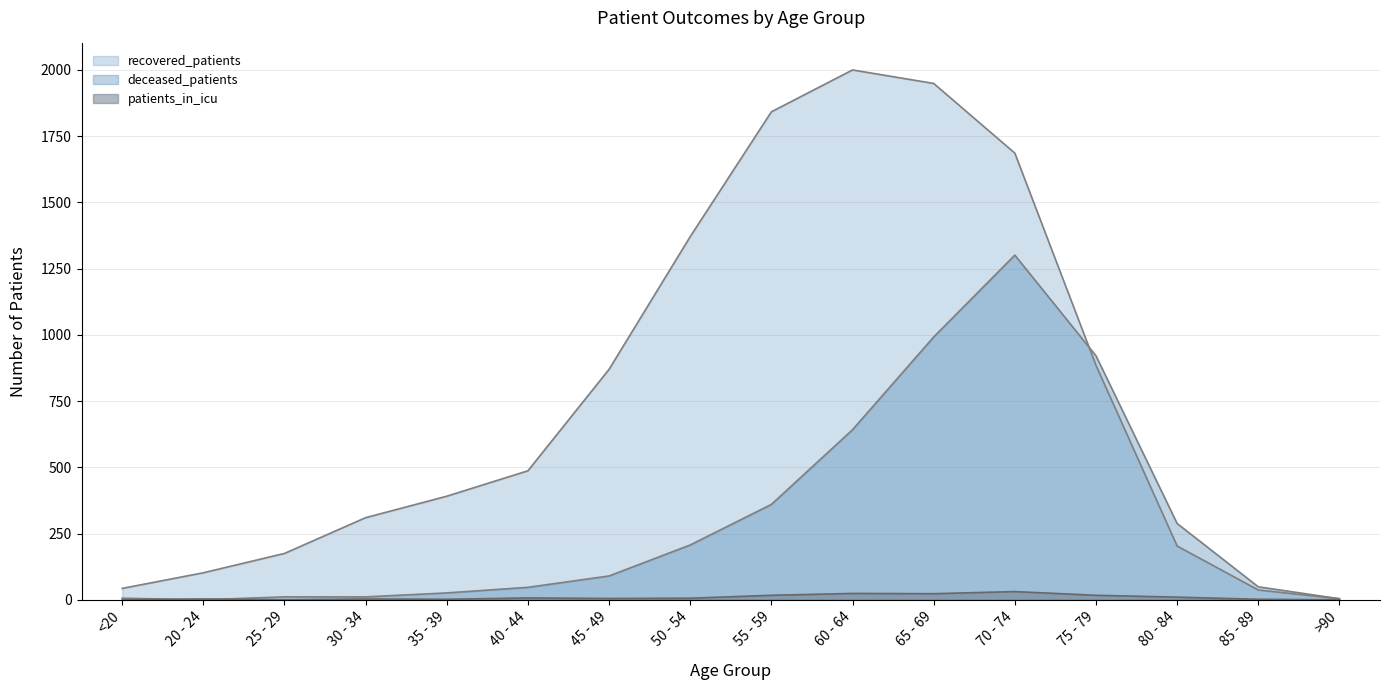

Which category has the lowest value in the recovered_patients series?

>90